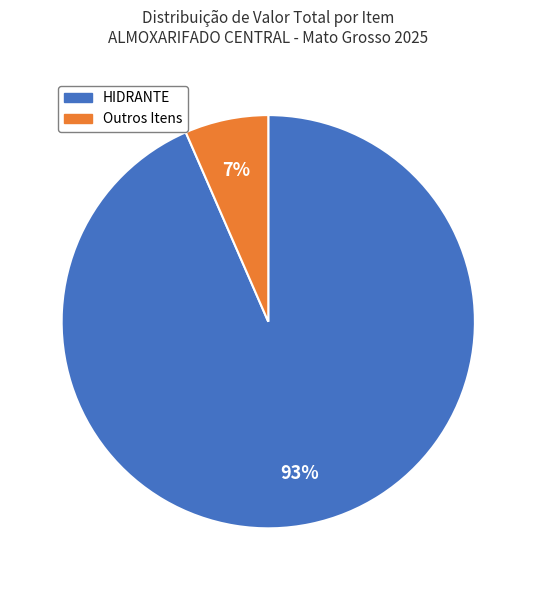

Does any single category account for the majority?

Yes